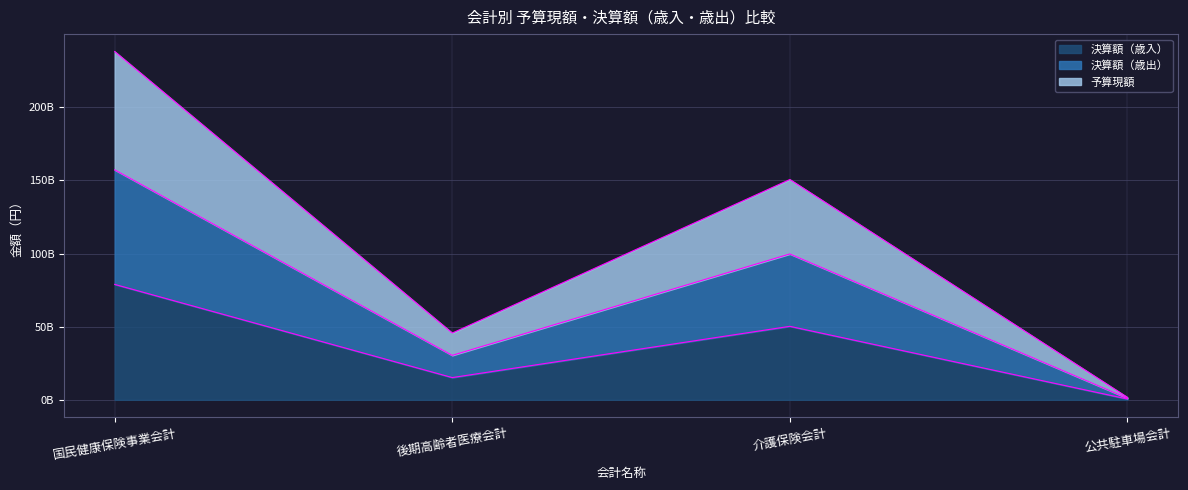

Count the number of data series in this chart.

3